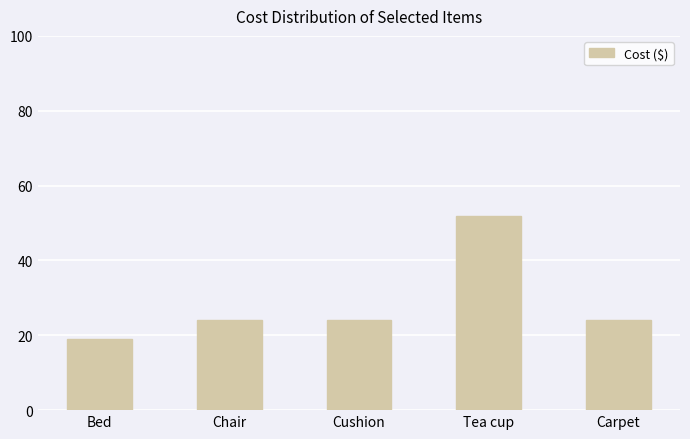

What is the value of the 5th bar from the left?

24